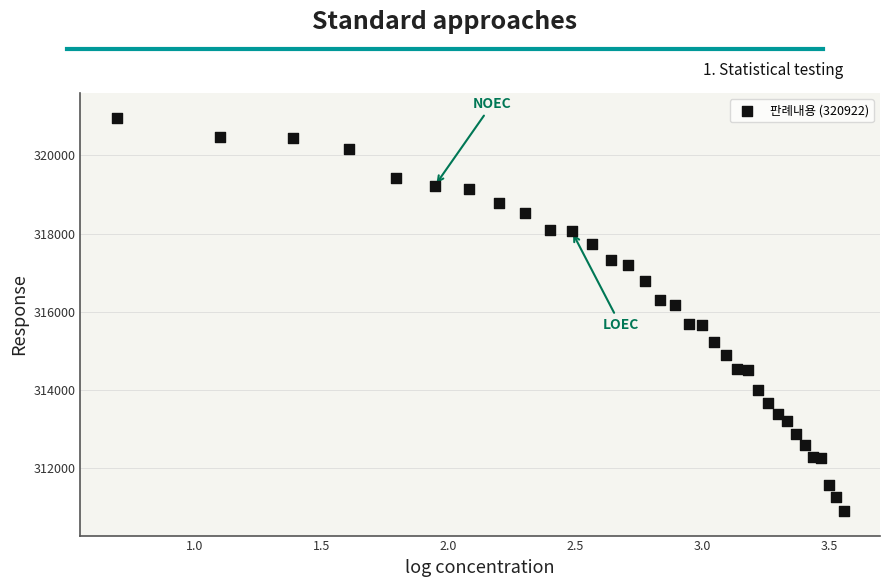

What is the range of Y values (max minus min)?

10067.8